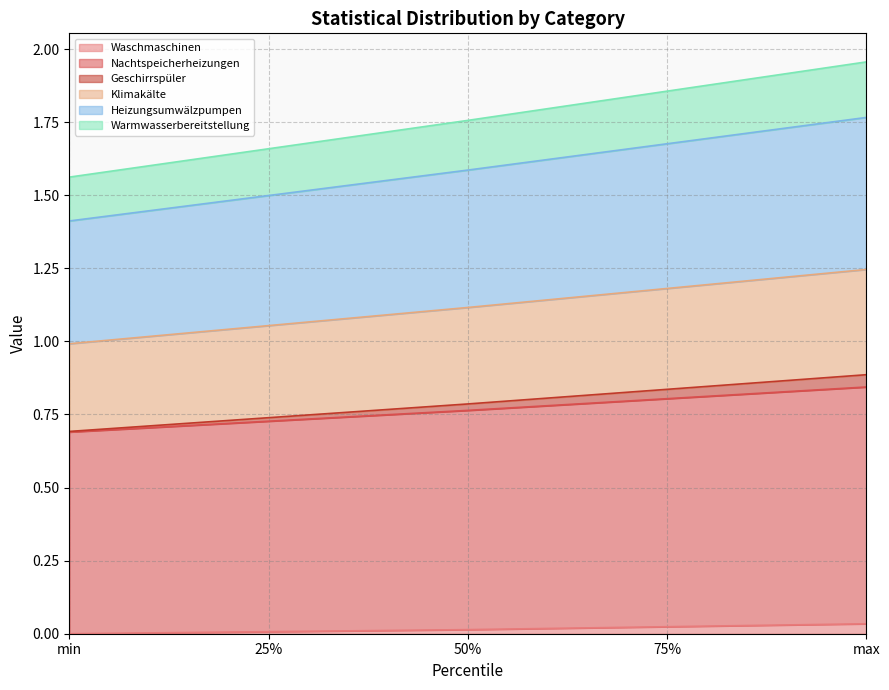

What is the label of the 5th point from the left?

max